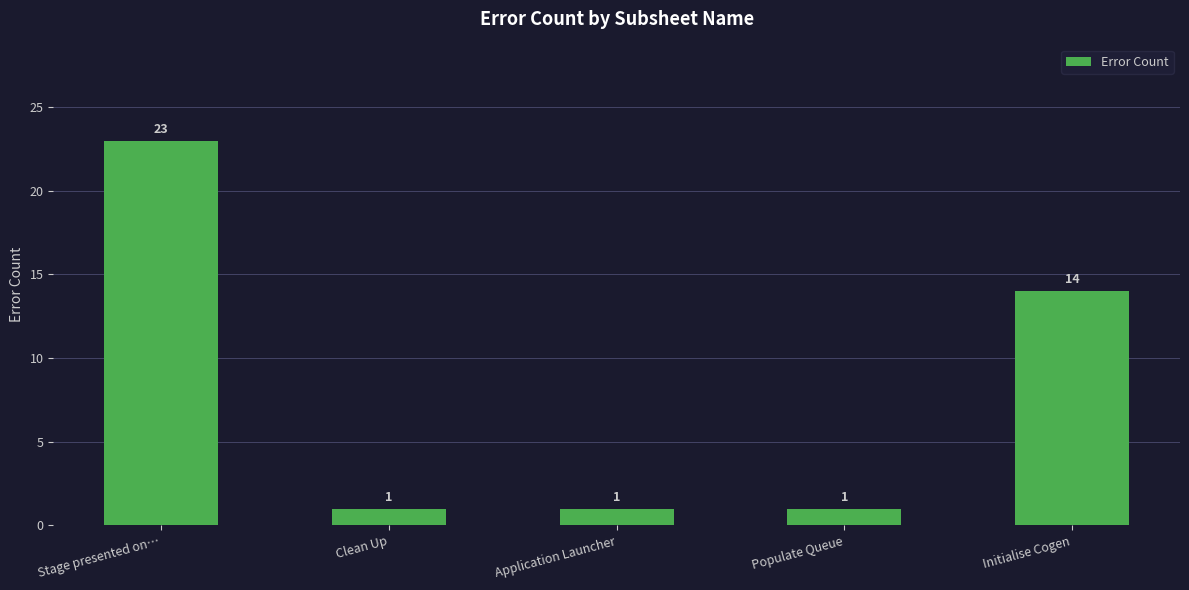

What is the label of the 1st bar from the left?

Stage presented on…